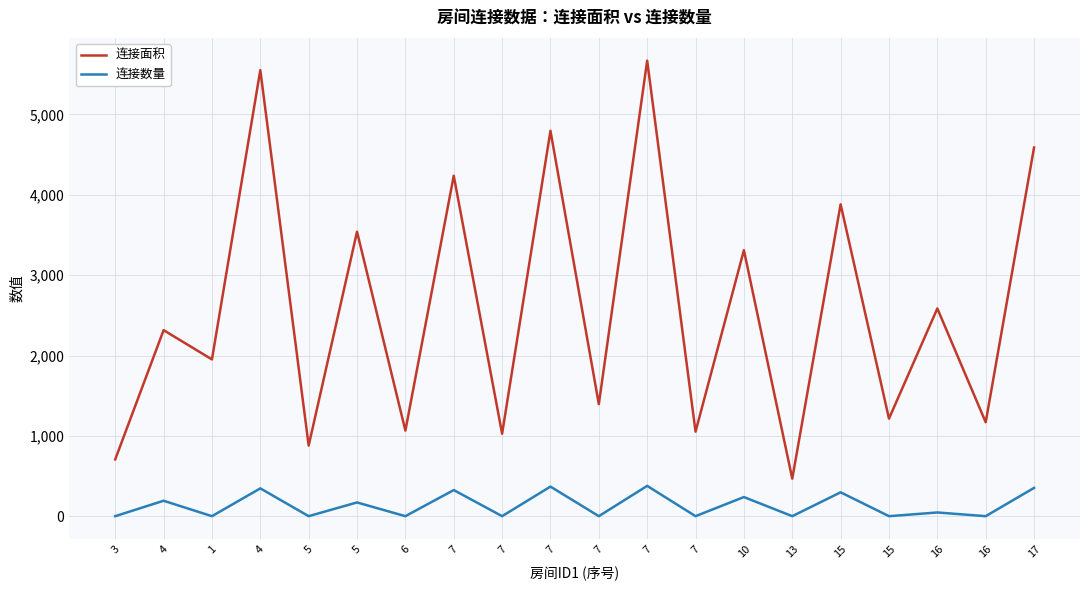

Count the number of data series in this chart.

2